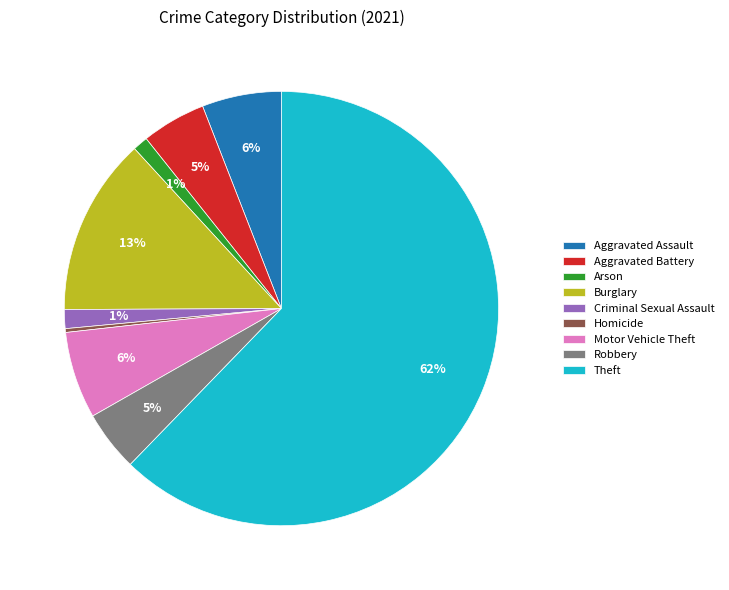

Which slice is the smallest?

Homicide